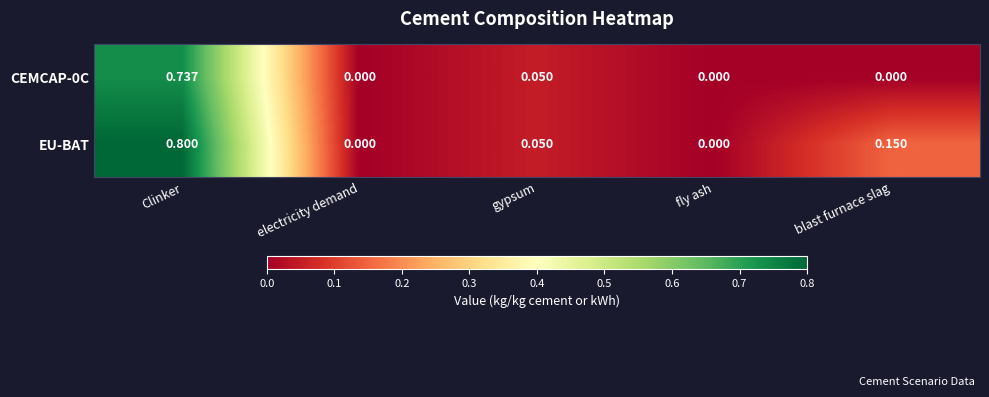

At which category is the sum across all series the highest?

Clinker